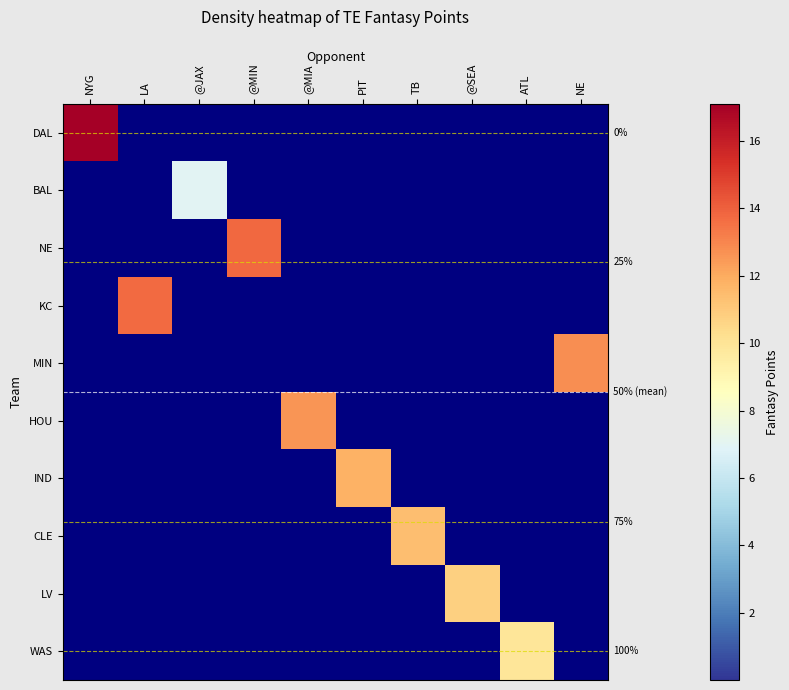

Which series has the largest total across all categories?

DAL